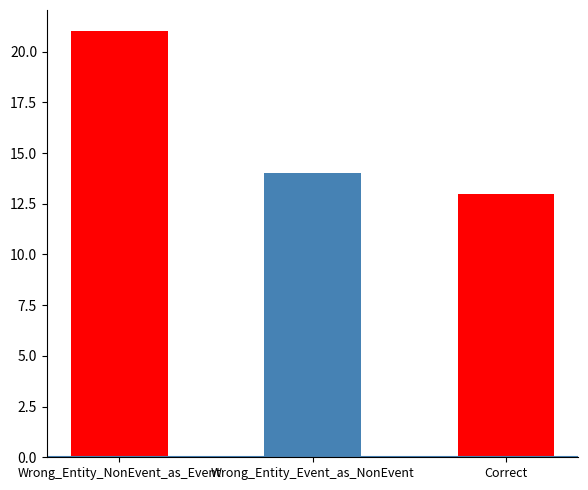

Does the chart contain stacked bars?

No